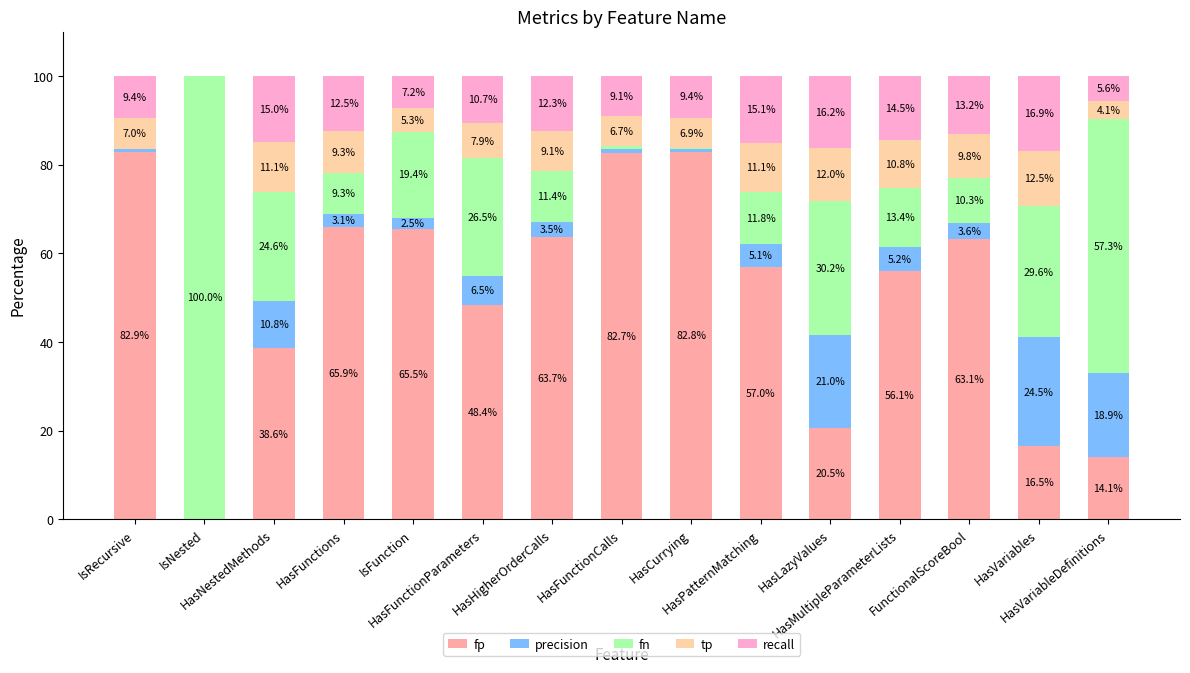

What are all the series names shown in the legend?

fp, precision, fn, tp, recall